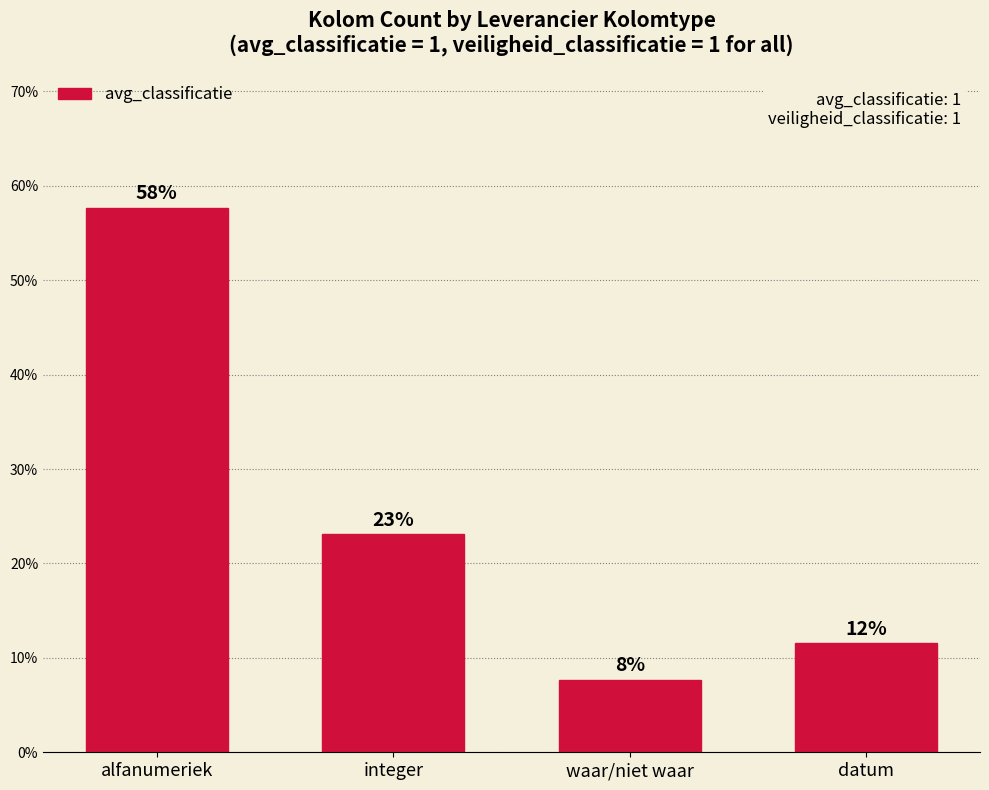

The value at datum is 0.1. True or false?

True